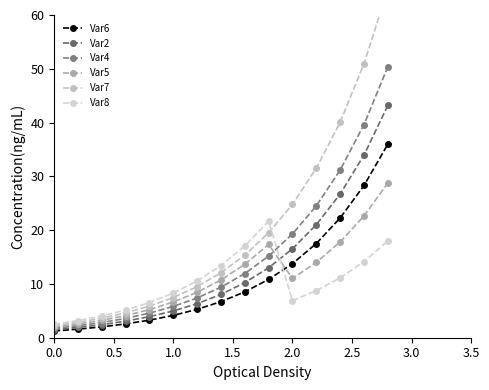

Reading left to right, extract all data points from this chart.

Var6: 1.2	1.6	2.0	2.6	3.3	4.2	5.3	6.7	8.5	10.8	13.8	17.5	22.3	28.3	36.0
Var2: 1.5	1.9	2.4	3.1	3.9	5.0	6.3	8.0	10.2	13.0	16.5	21.0	26.7	34.0	43.2
Var4: 1.8	2.2	2.8	3.6	4.6	5.8	7.4	9.4	11.9	15.2	19.3	24.5	31.2	39.6	50.4
Var5: 2.0	2.5	3.2	4.1	5.2	6.6	8.4	10.7	13.6	17.3	11.0	14.0	17.8	22.6	28.8
Var7: 2.2	2.9	3.6	4.6	5.9	7.5	9.5	12.1	15.3	19.5	24.8	31.5	40.1	51.0	64.8
Var8: 2.5	3.2	4.0	5.1	6.5	8.3	10.6	13.4	17.1	21.7	6.9	8.8	11.1	14.2	18.0